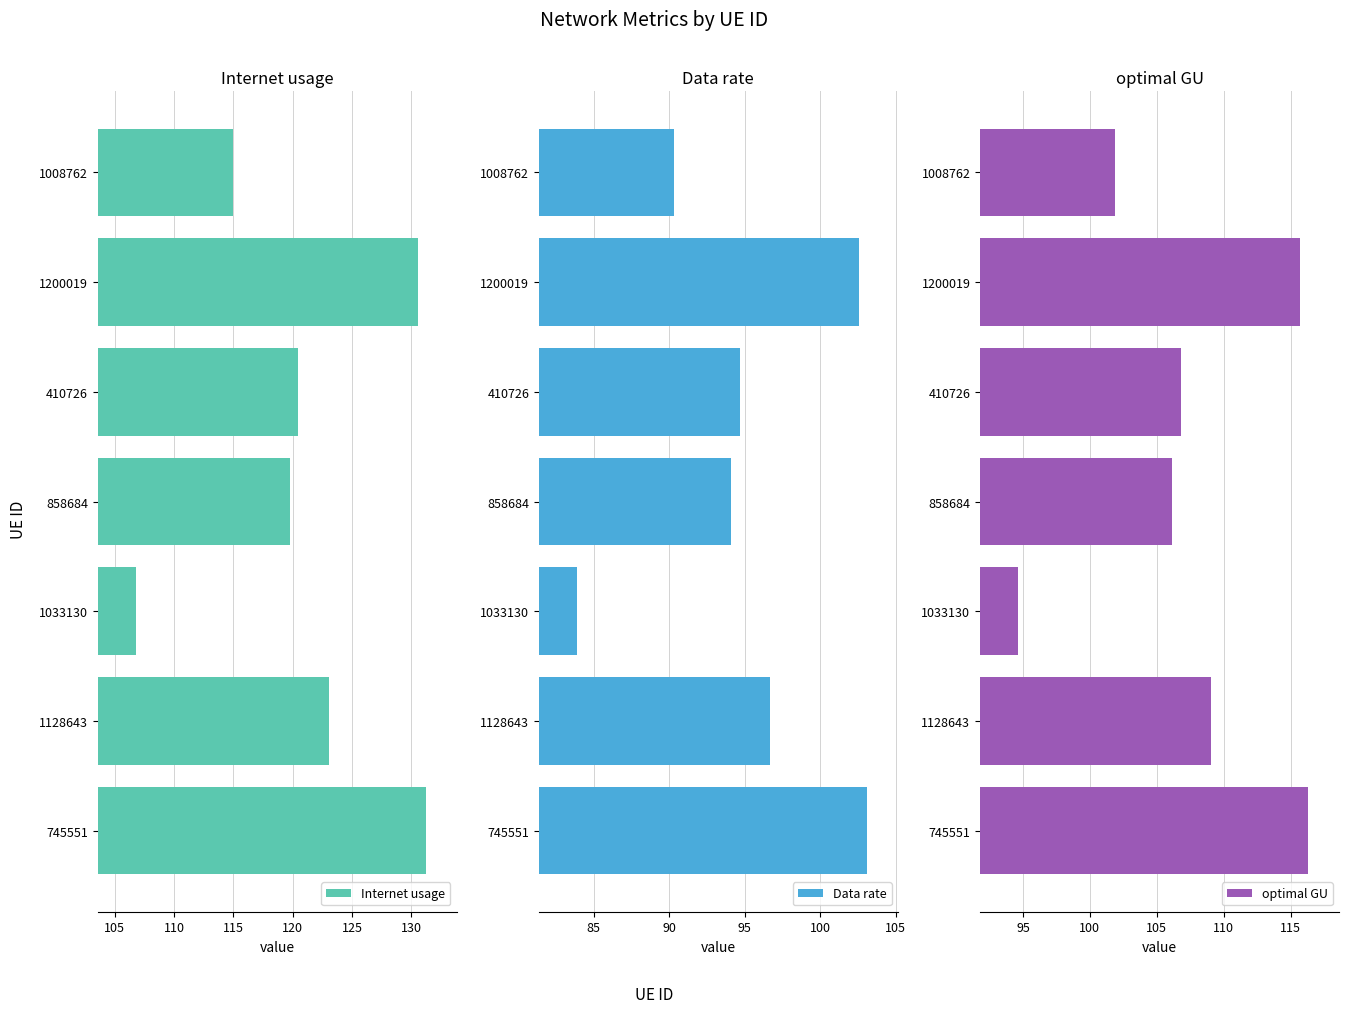

How many groups of bars are there?

7